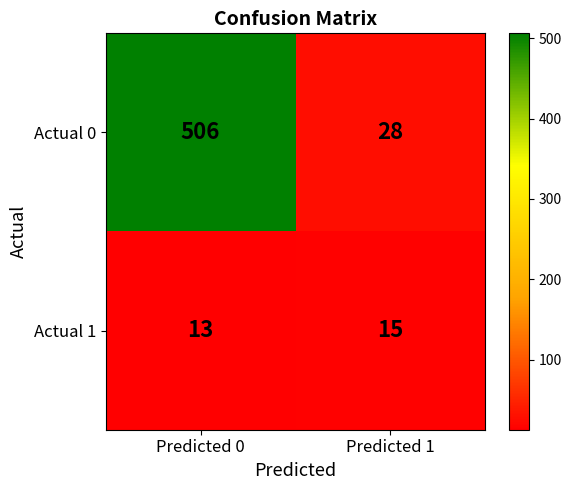

Is it true that Actual 0 equals 12 at Predicted 1?

False